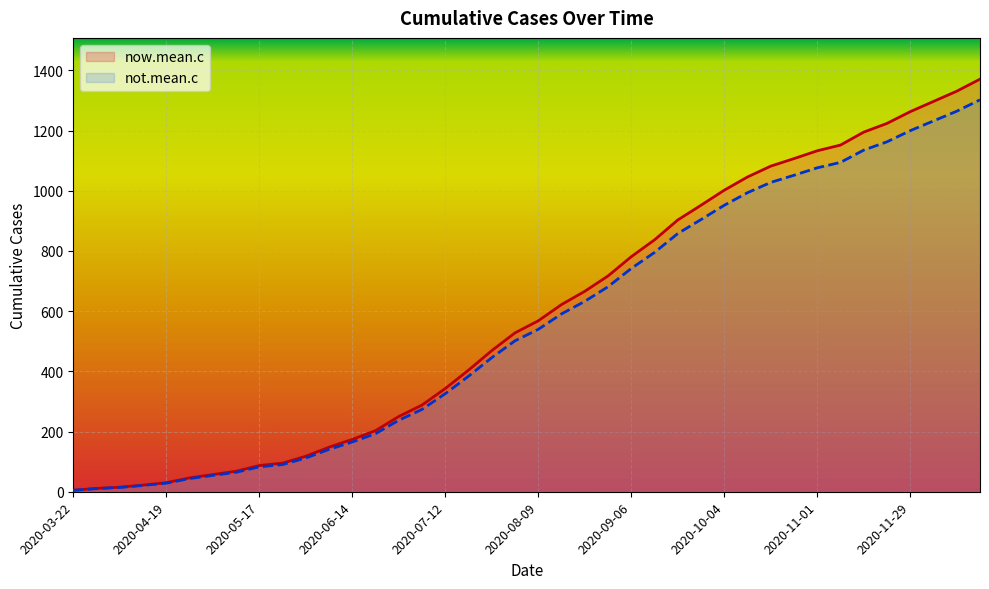

What is the difference between the maximum and second lowest values in the not.mean.c series?

1292.0